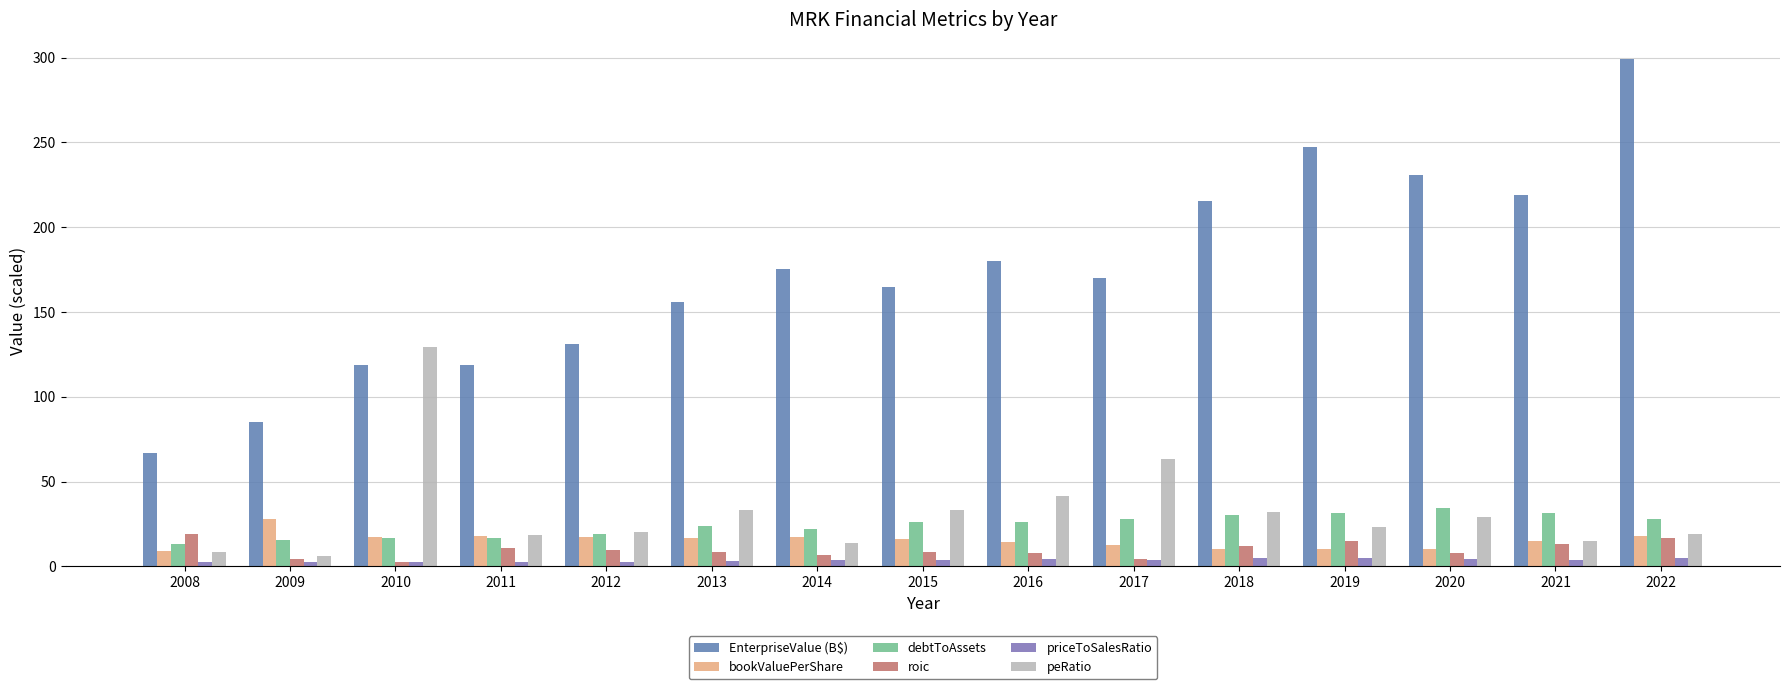

How many groups of bars are there?

15